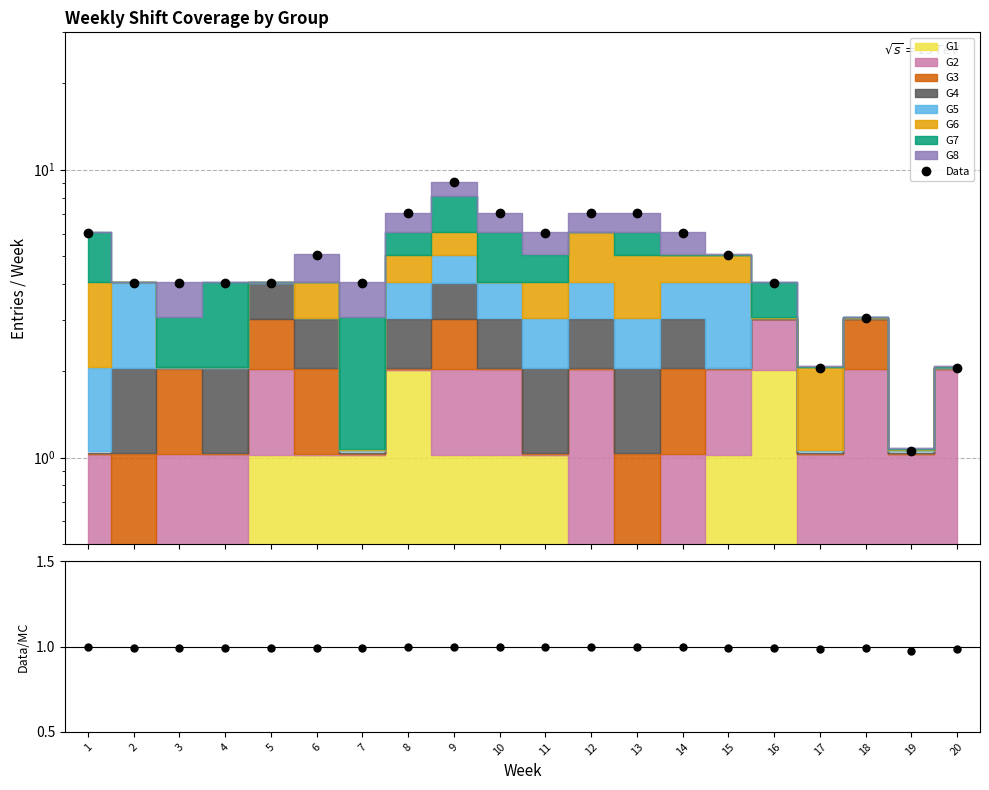

True or false: Data and Data/MC cross at least once.

False